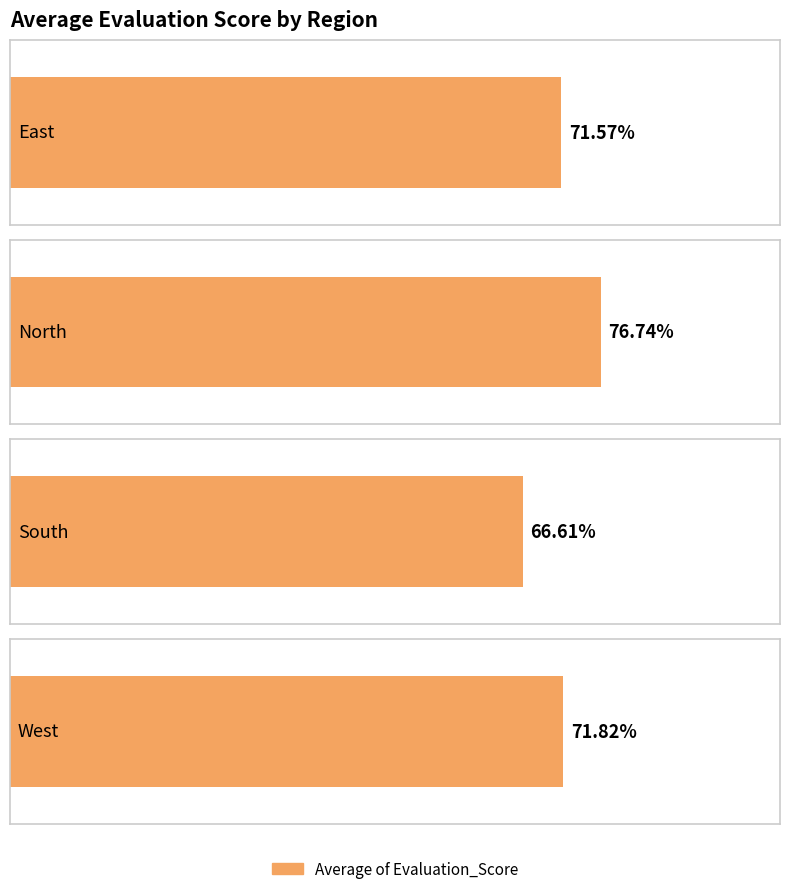

Where does the data first go above 71?

East